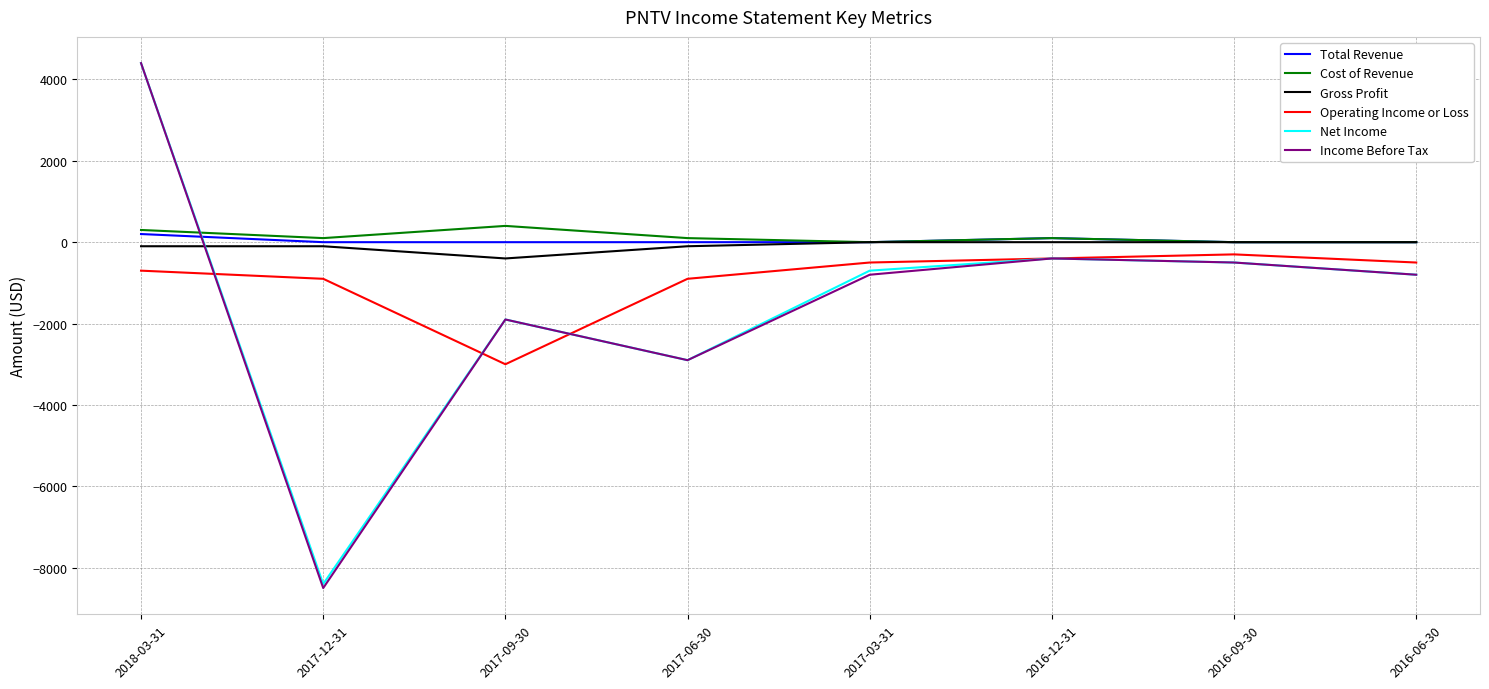

What is the maximum value for Operating Income or Loss?

-300